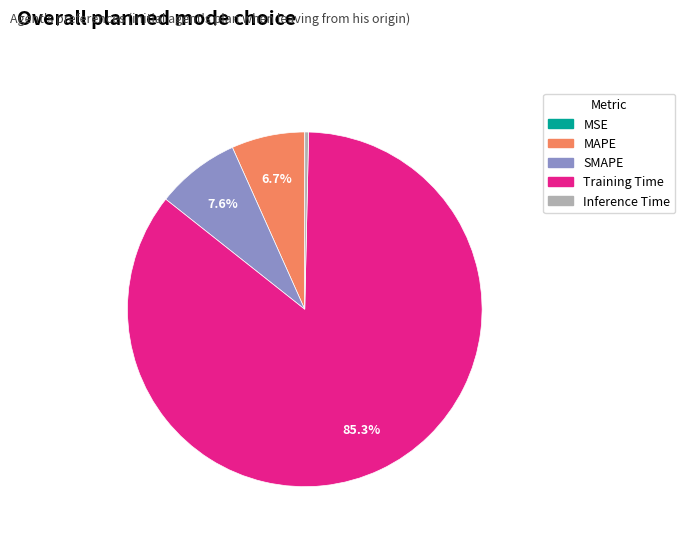

Which slice is the largest?

Training Time